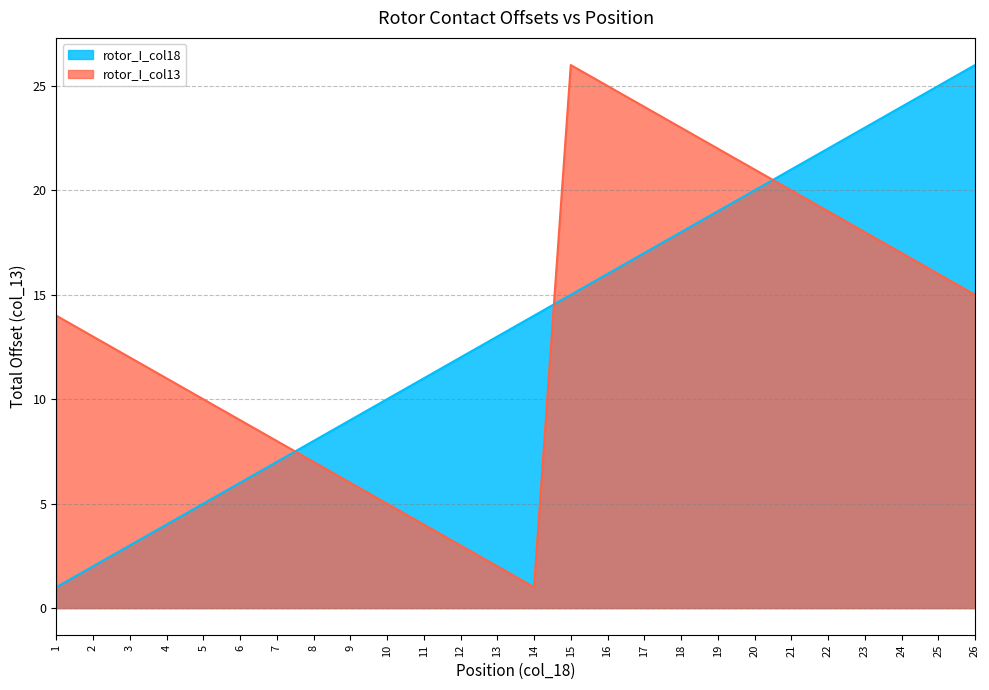

What is the lowest value of the rotor_I_col13 series?

1